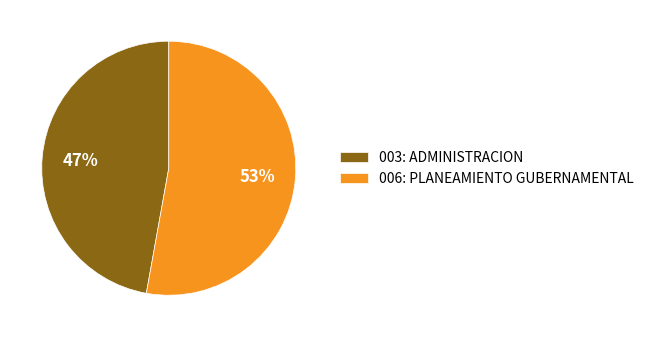

Which slice represents more than half of the pie?

006: PLANEAMIENTO GUBERNAMENTAL